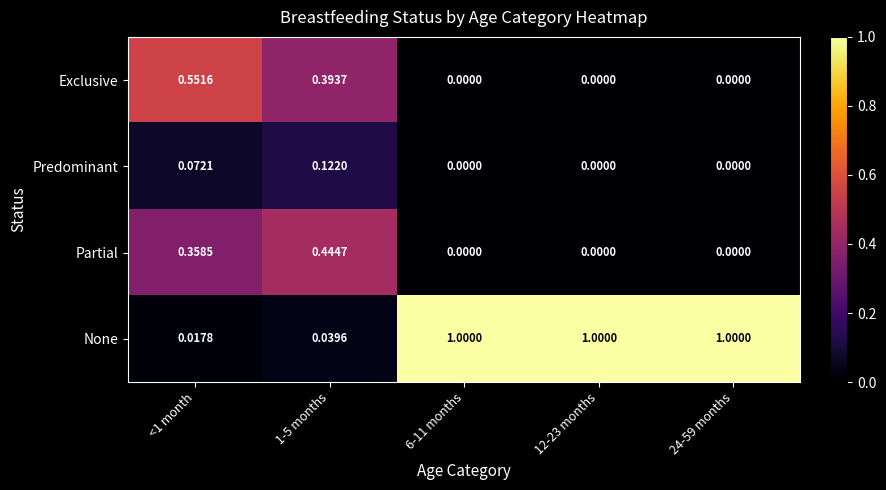

At <1 month, list the series in order from largest to smallest.

Exclusive, Partial, Predominant, None